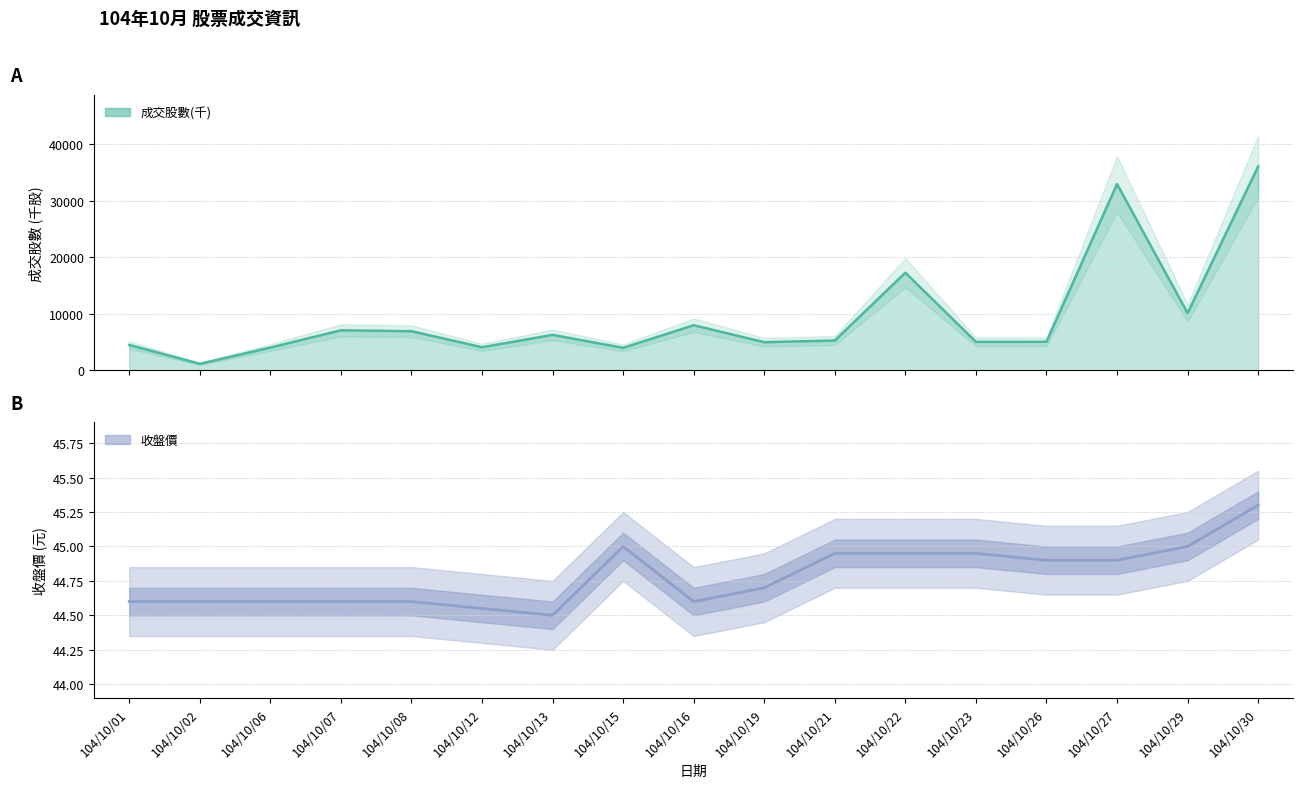

At which label is the value closest to 44?

104/10/13